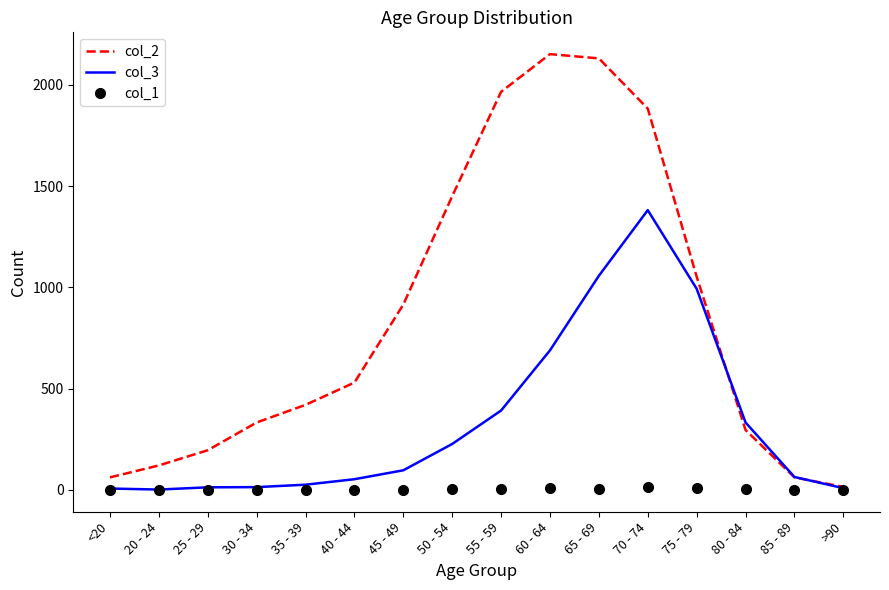

Is the value of col_3 at 85 - 89 greater than the value of col_1 at 30 - 34?

Yes